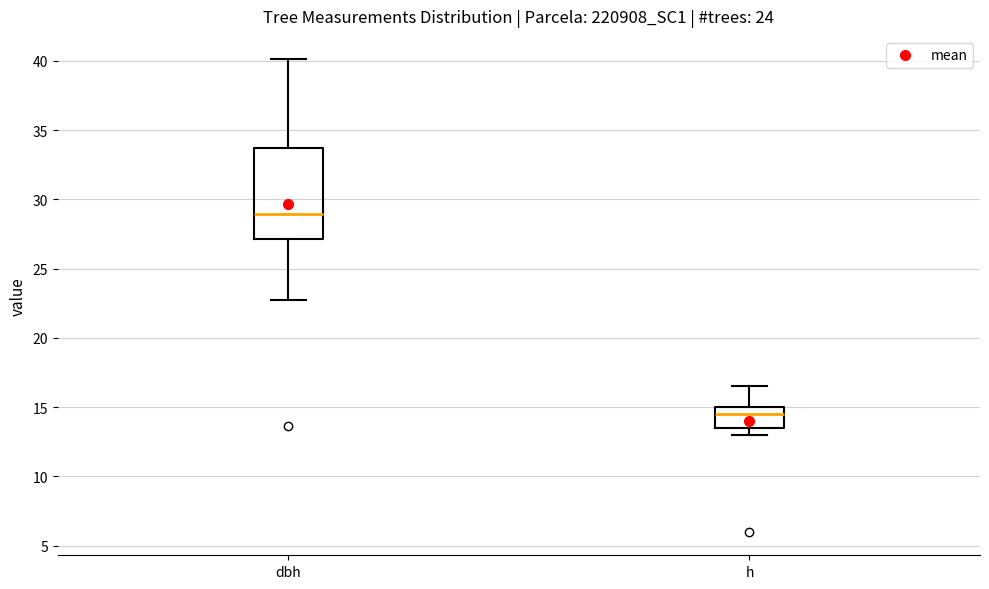

Where does the median line of the box for h sit on the y-axis? The values are not printed on the chart, so give them approximately, as read against the axis.

14.5